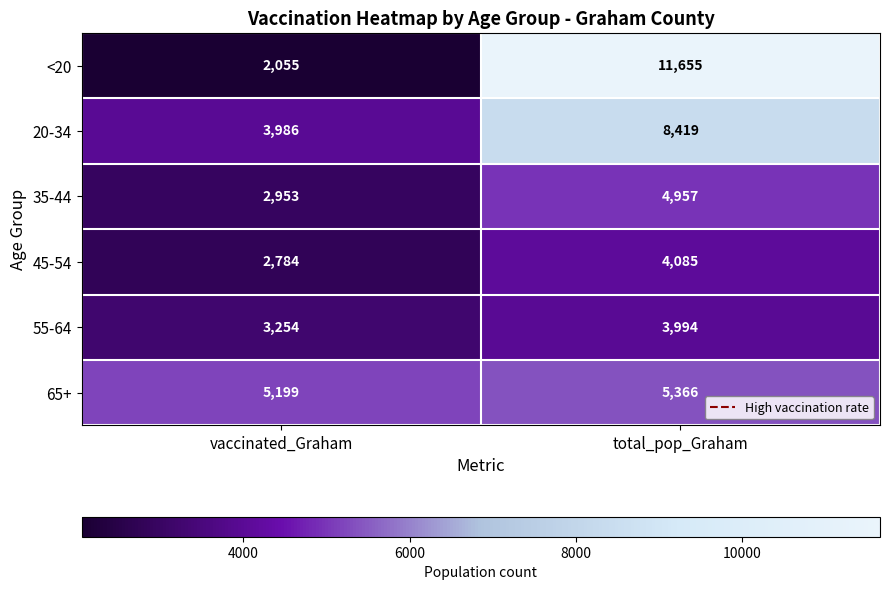

What is the total value across all series at total_pop_Graham?

38476